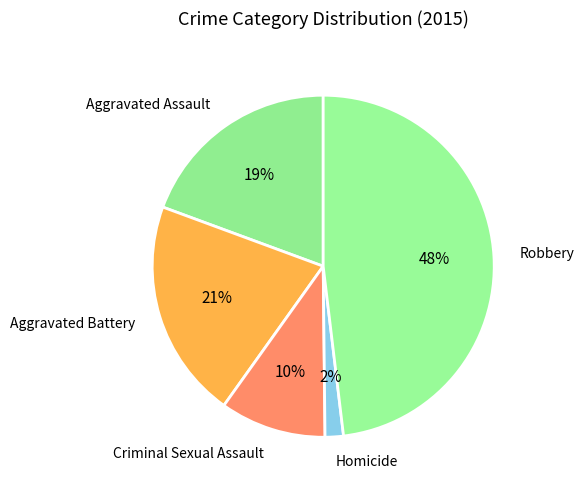

What is the smallest slice in the pie chart?

Homicide